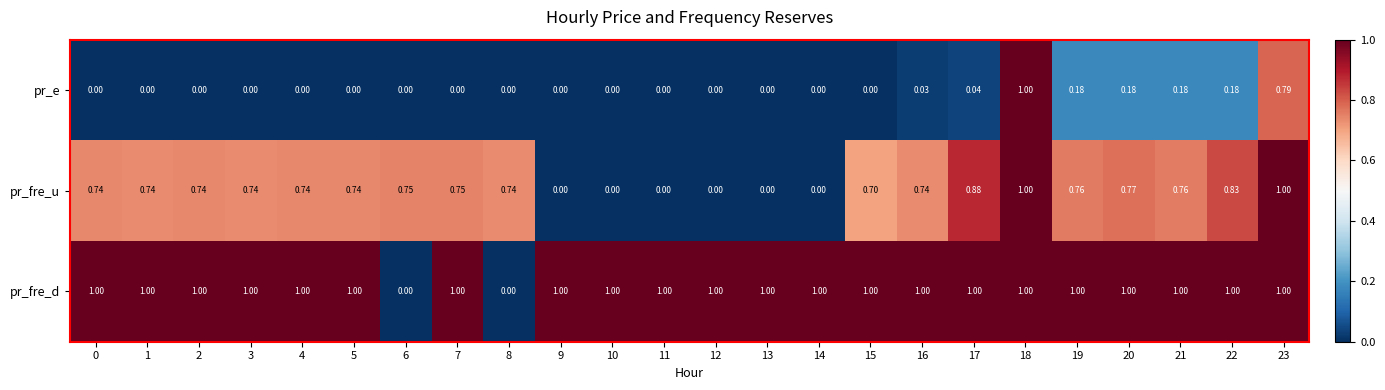

Which series changed the most between 10 and 23?

pr_fre_u